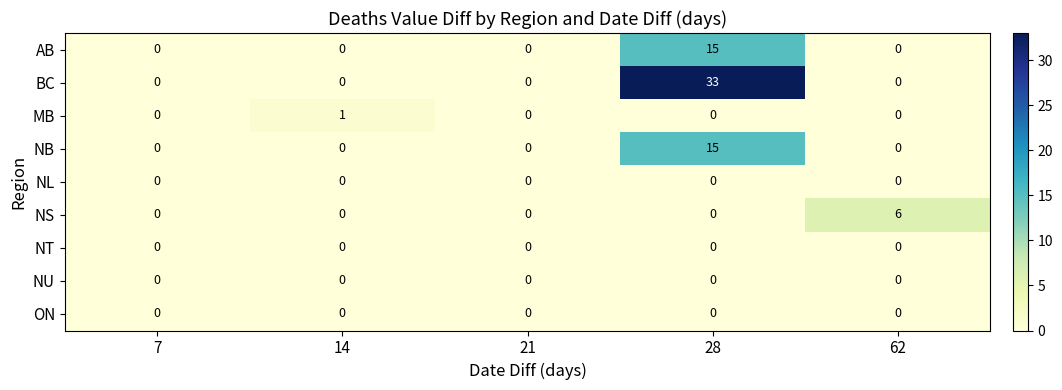

Which series has the largest total across all categories?

BC